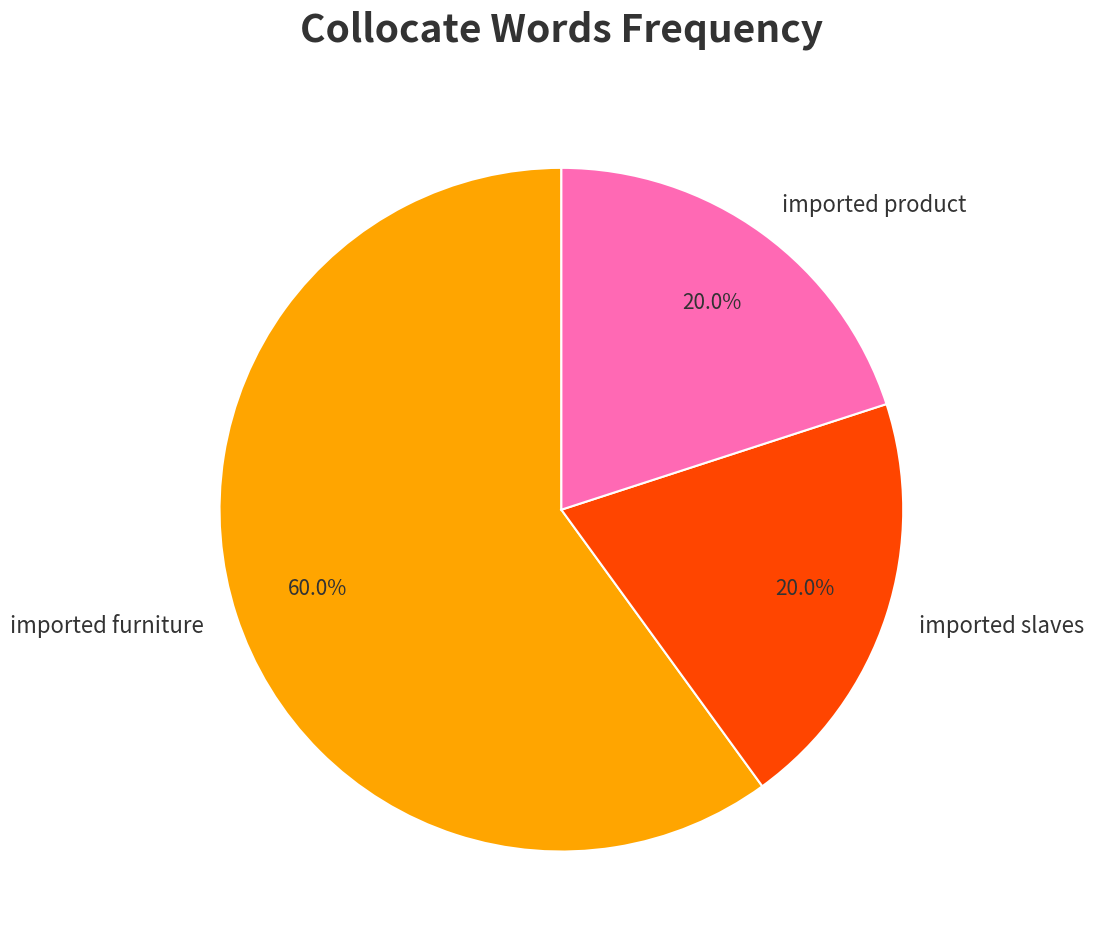

To the nearest percent, what portion does imported slaves represent?

20%